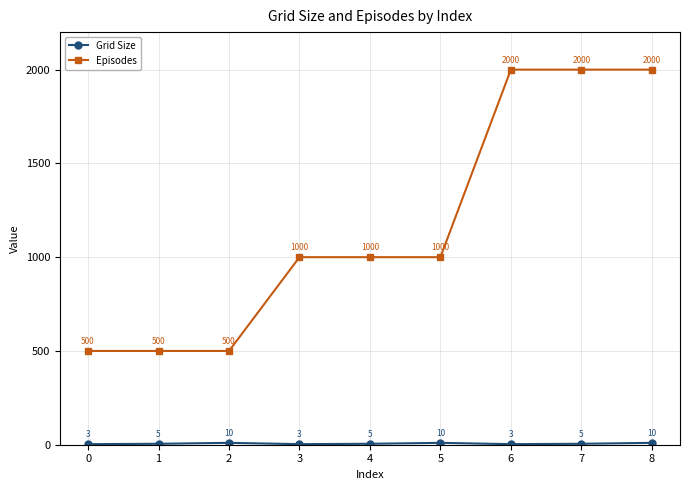

Does the chart display data point markers on the line(s)?

Yes